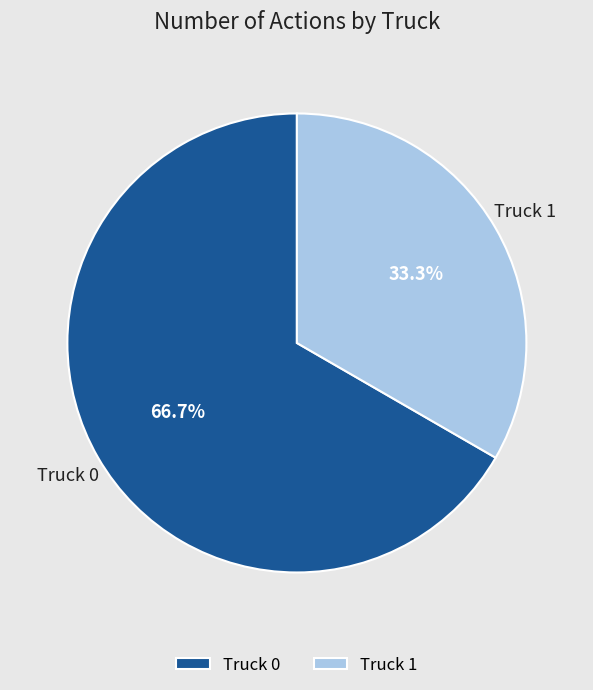

How many segments does this pie chart have?

2